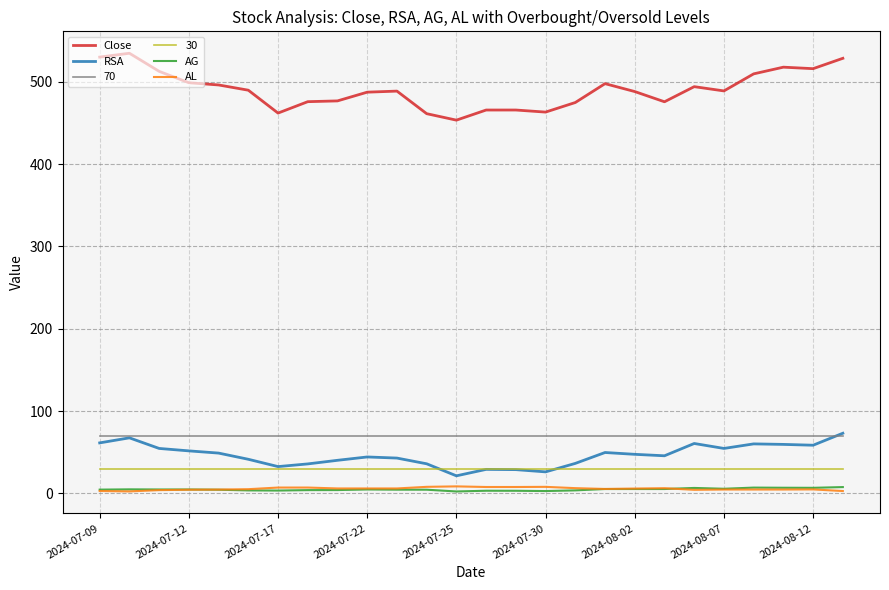

Which series has the largest total across all categories?

Close